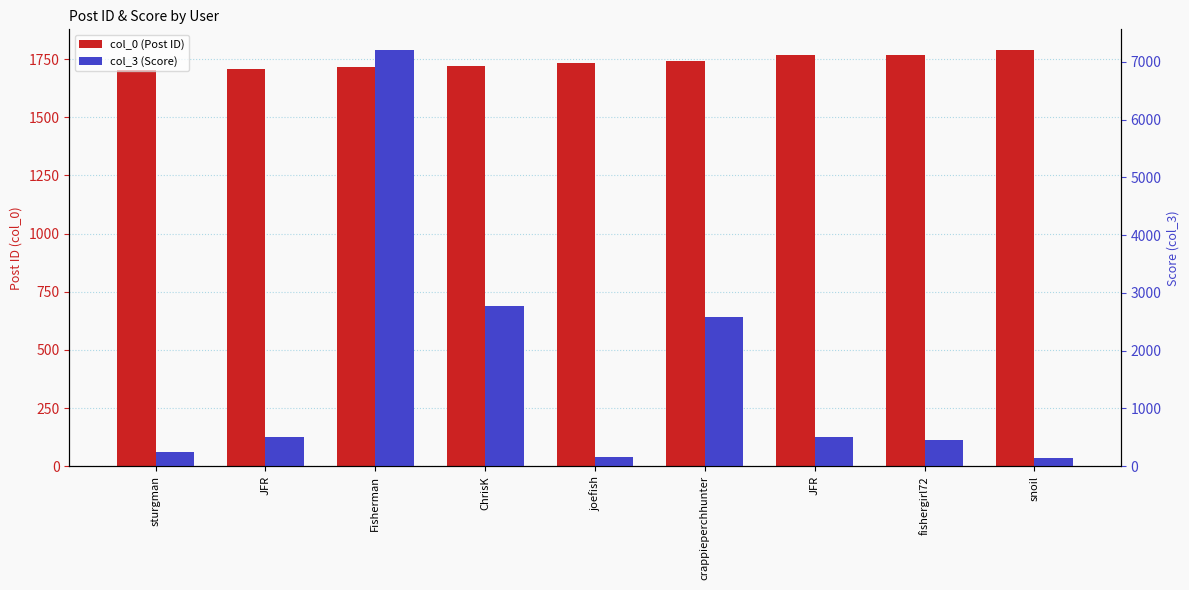

What is the maximum value for col_3 (Score)?

7201